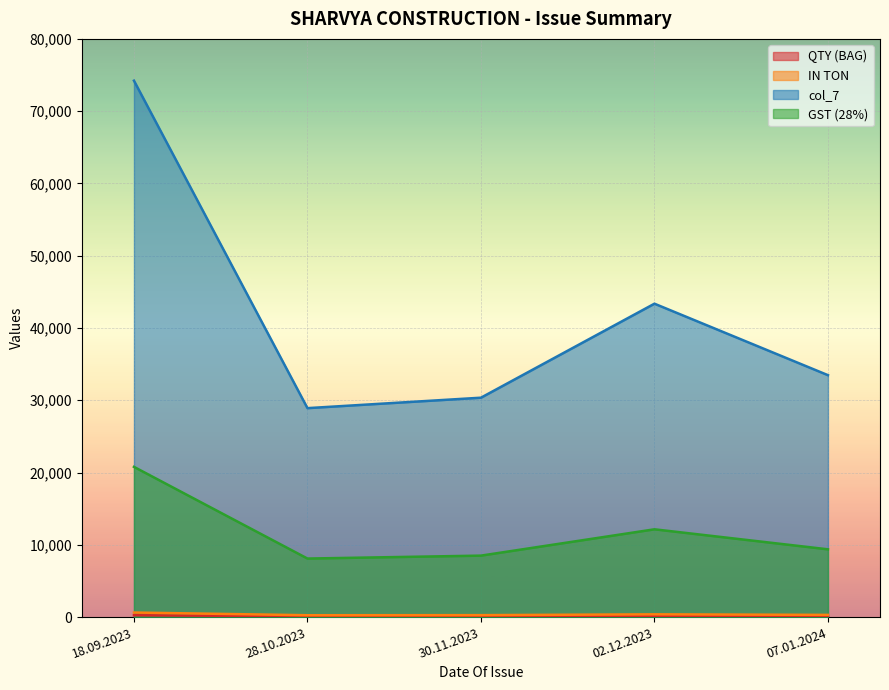

Reading left to right, extract all data points from this chart.

QTY (BAG): 250.0	100.0	105.0	150.0	119.0
IN TON: 625.0	250.0	262.5	375.0	297.5
col_7: 74218.8	28906.2	30351.6	43359.4	33468.8
GST (28%): 20781.2	8093.8	8498.4	12140.6	9371.2